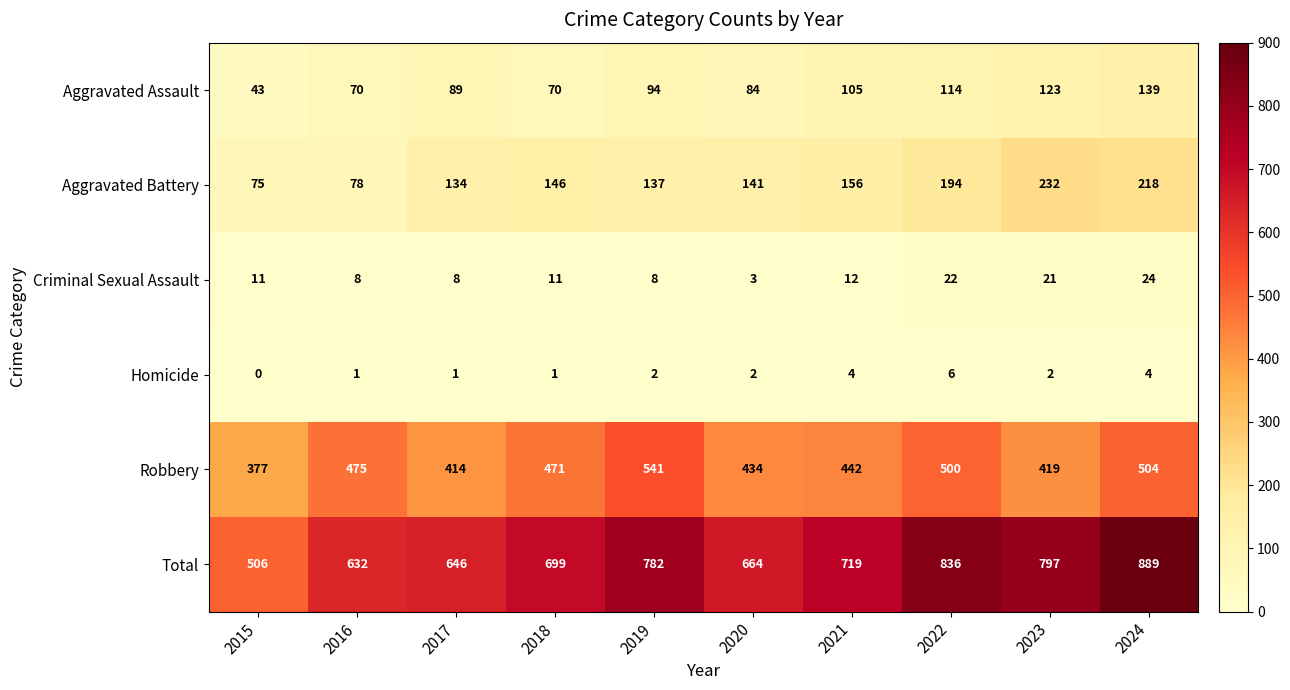

What is the difference between the Criminal Sexual Assault values at 2018 and 2024?

13